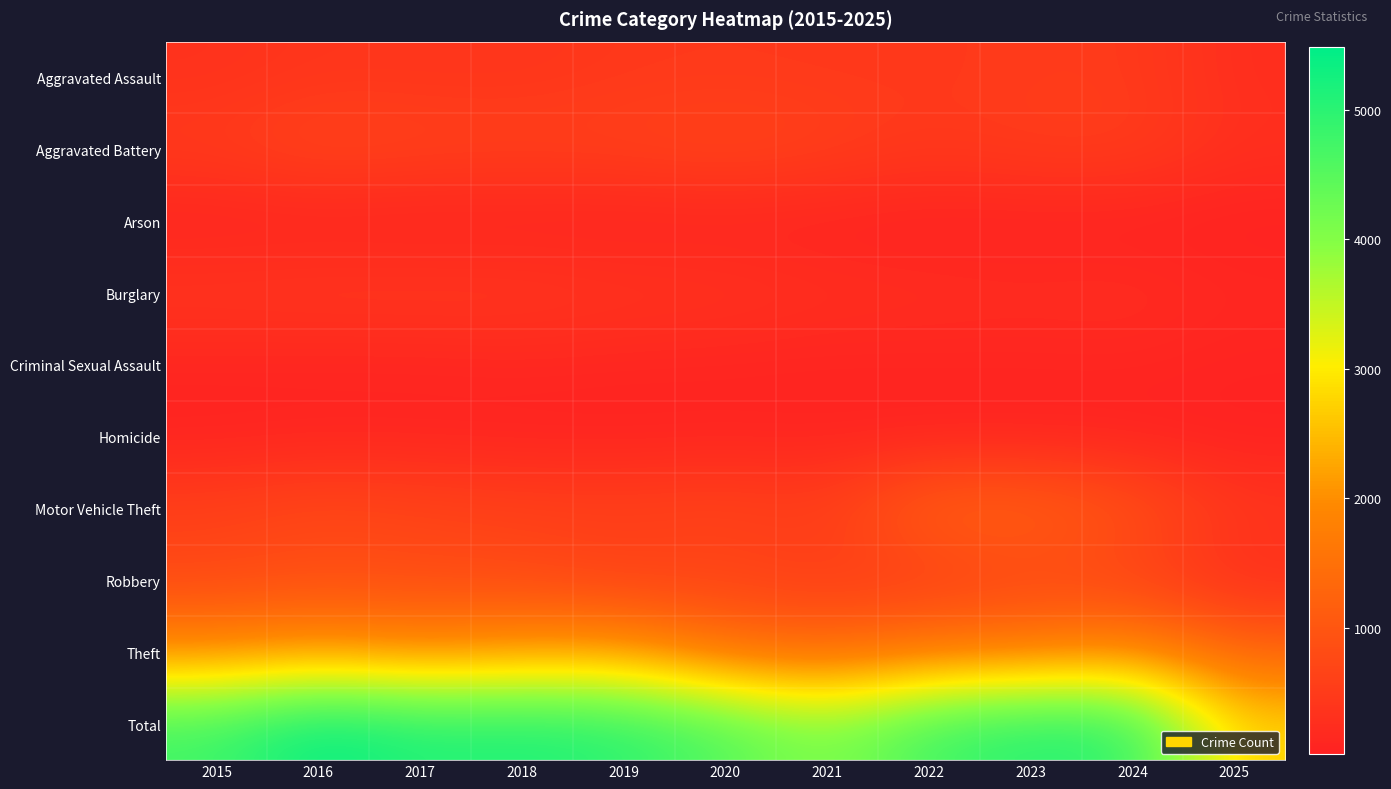

At which category is the sum across all series the highest?

2016